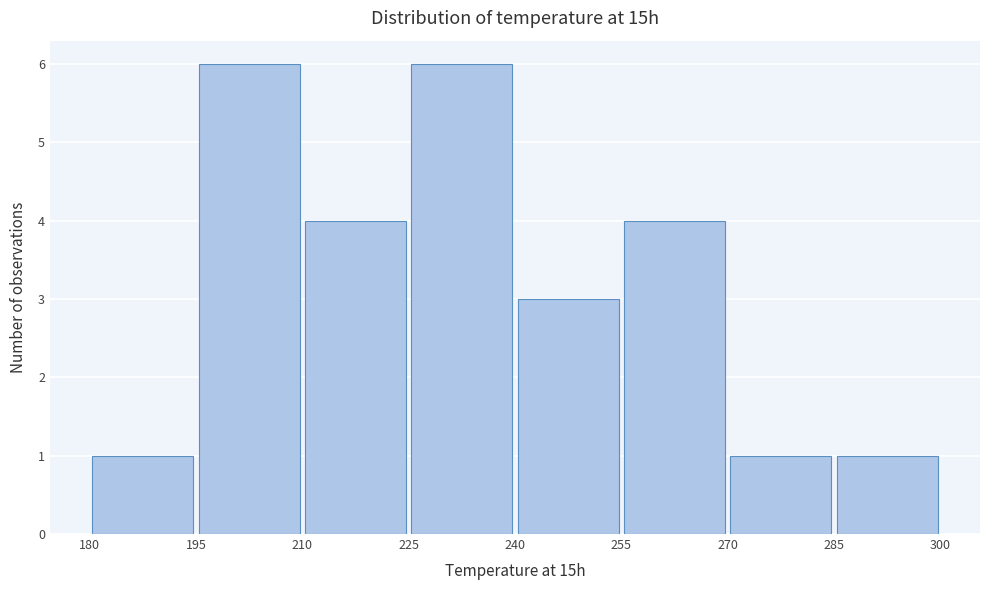

Reading left to right, list every bar in this chart as the range it spans on the x-axis followed by its height. The values are not printed on the chart, so give them approximately, as read against the axis.

180 to 195: 1
195 to 210: 6
210 to 225: 4
225 to 240: 6
240 to 255: 3
255 to 270: 4
270 to 285: 1
285 to 300: 1